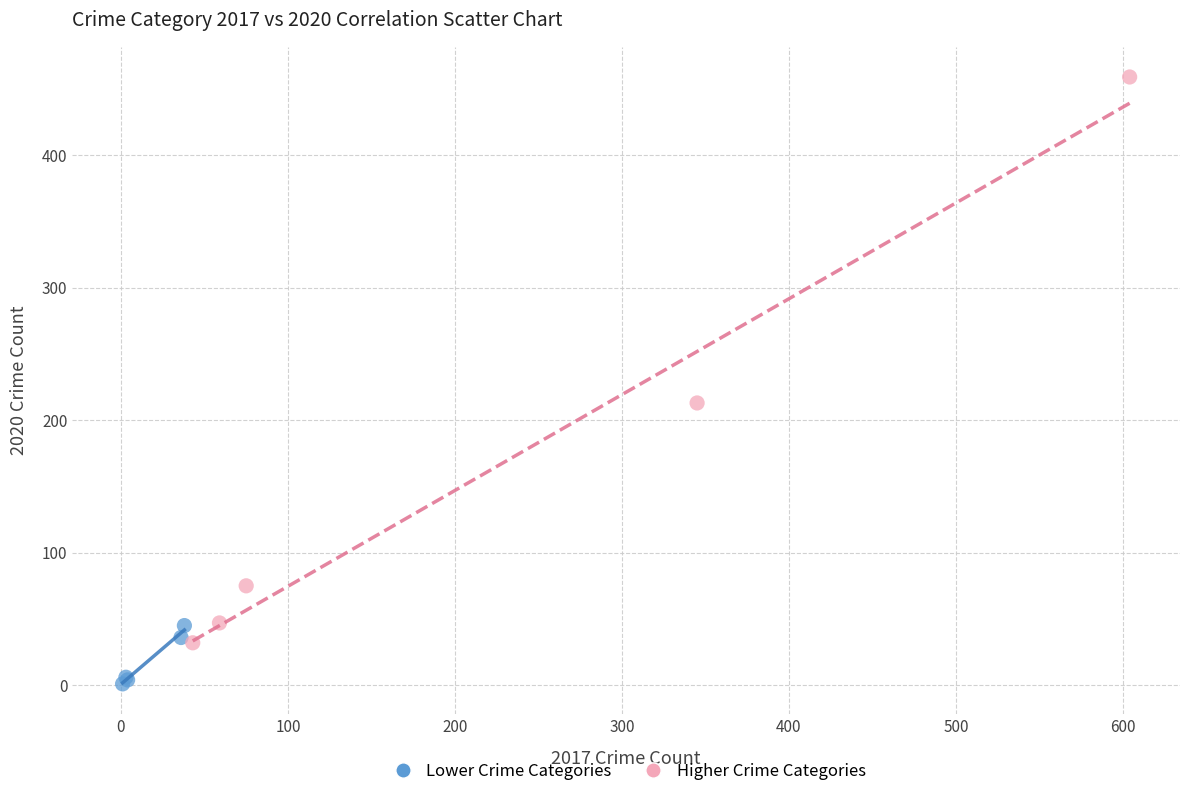

Which series has the largest Y range (max minus min)?

Higher Crime Categories